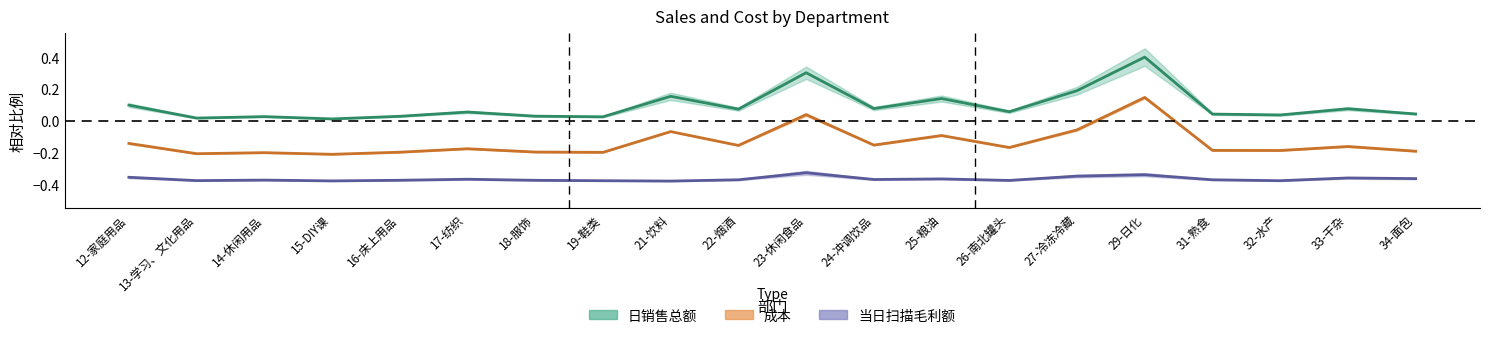

Which has a higher value, 13-学习、文化用品 or 34-面包?

34-面包